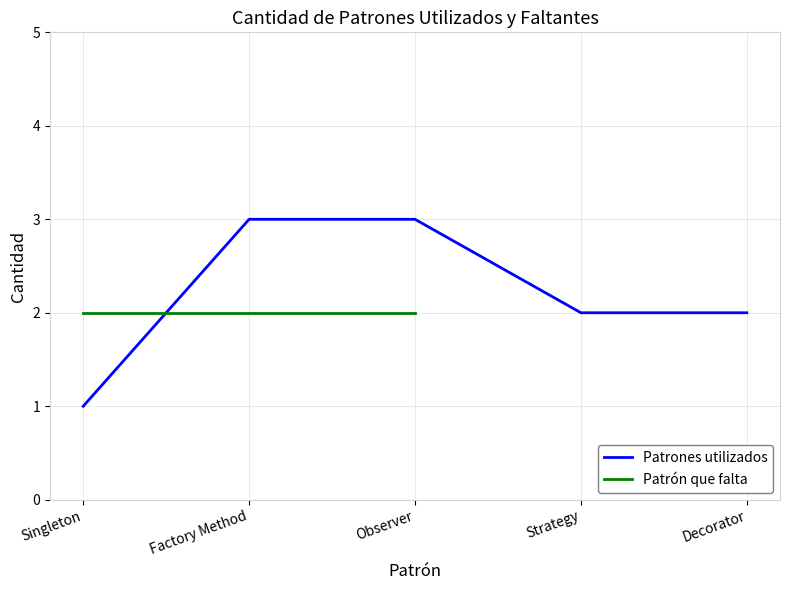

Between Factory Method and Decorator, which is larger?

Factory Method